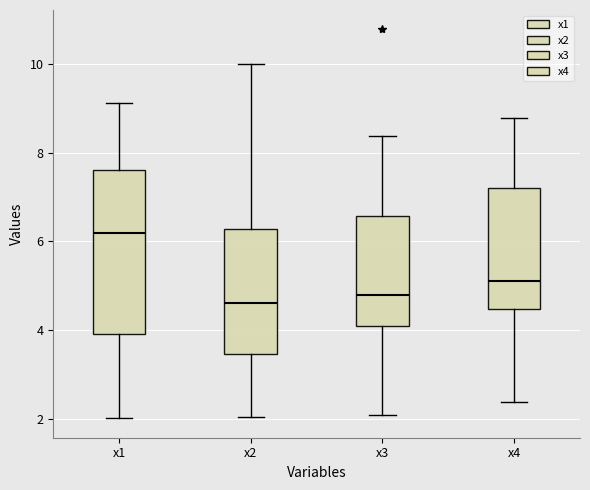

Reading left to right, read every box against the y-axis: the position of its median line, the range the box covers, and the ends of its whiskers. The values are not printed on the chart, so give them approximately, as read against the axis.

x1: median 6.2, box 4.0 to 7.6, whiskers 2.0 to 9.2
x2: median 4.6, box 3.4 to 6.2, whiskers 2.0 to 10.0
x3: median 4.8, box 4.0 to 6.6, whiskers 2.0 to 8.4
x4: median 5.2, box 4.4 to 7.2, whiskers 2.4 to 8.8